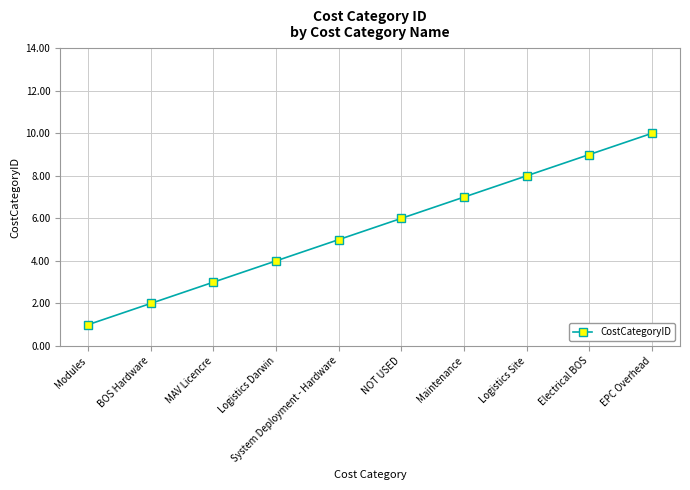

Rank the categories by value from highest to lowest.

EPC Overhead, Electrical BOS, Logistics Site, Maintenance, NOT USED, System Deployment - Hardware, Logistics Darwin, MAV Licencre, BOS Hardware, Modules